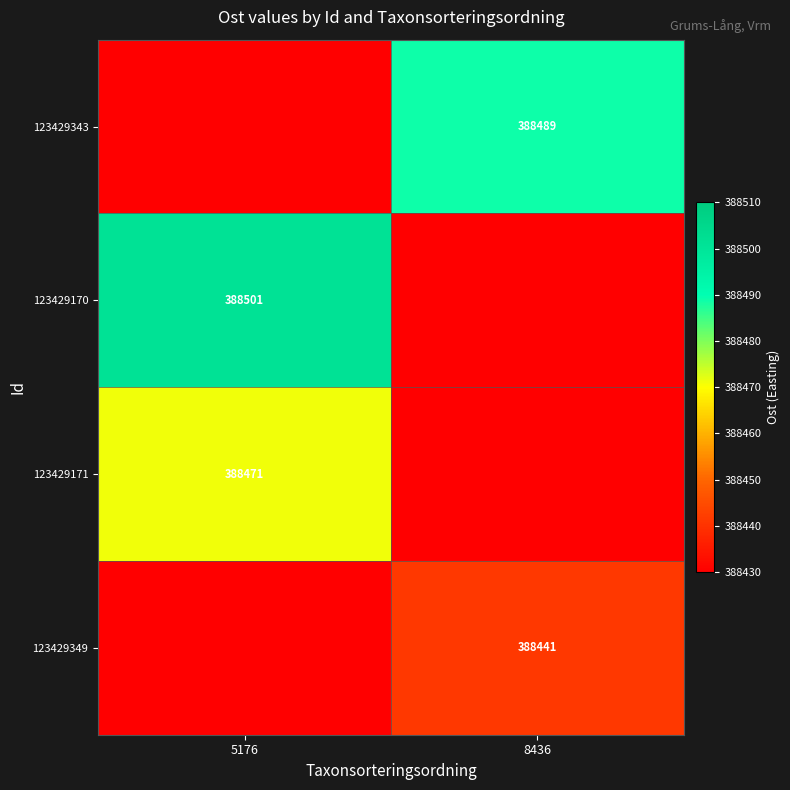

The 123429343 series shows 388489 at 8436. True or false?

True